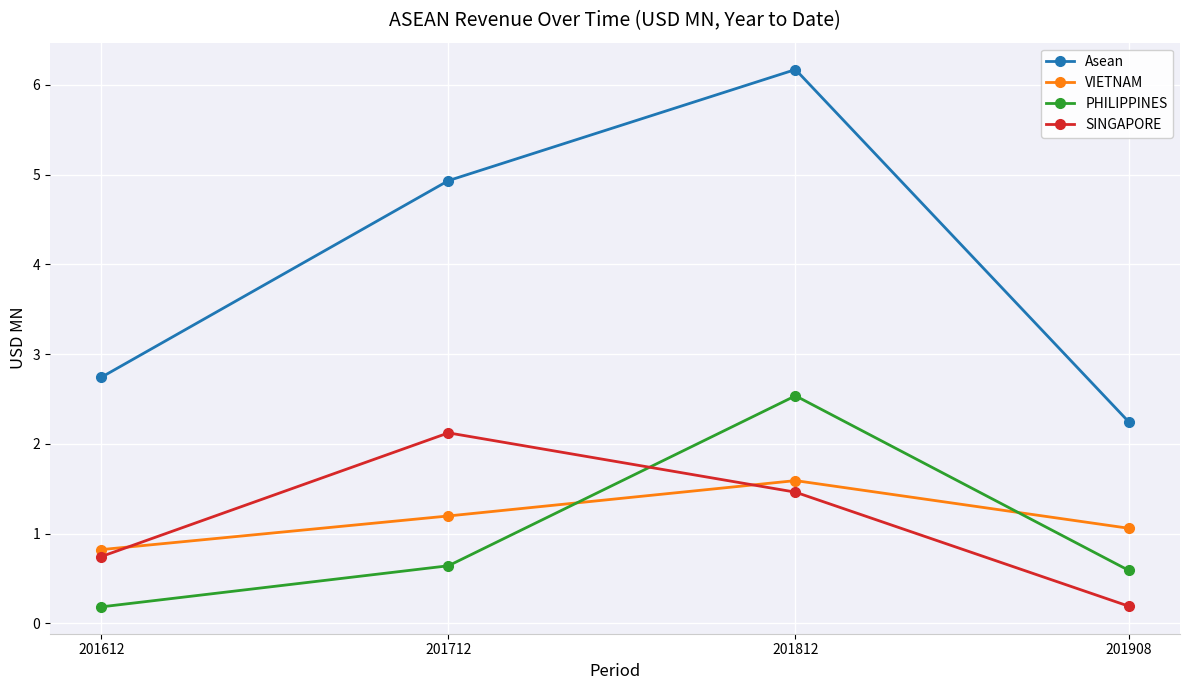

How many categories are shown in the chart?

4